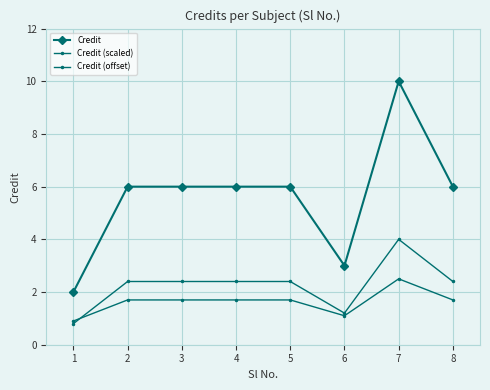

How many times do Credit (scaled) and Credit (offset) cross each other?

1